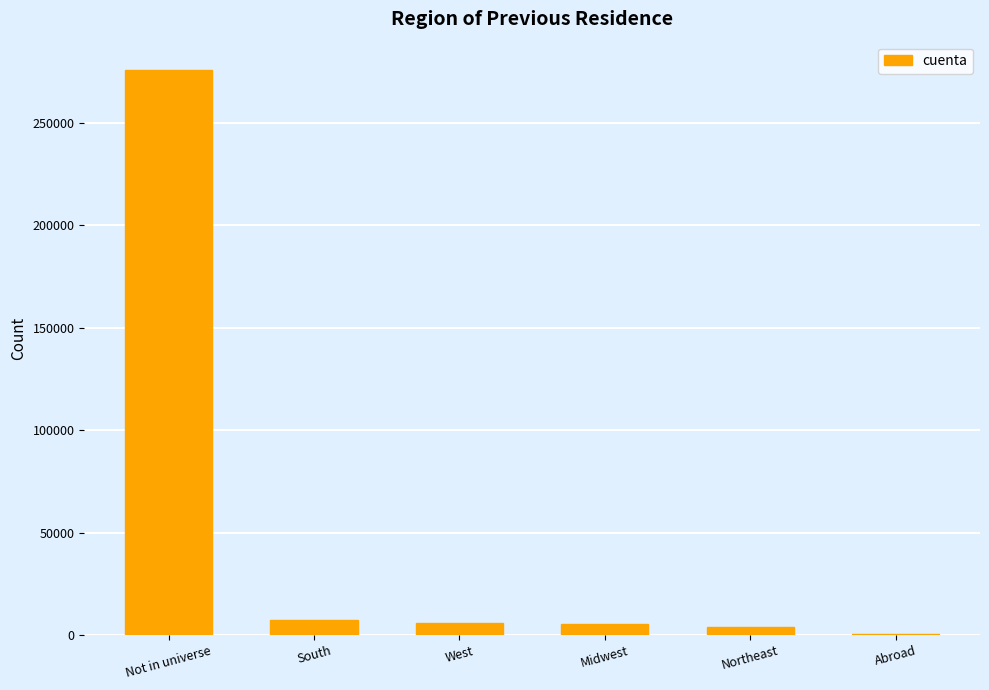

What is the sum of all values?

299285